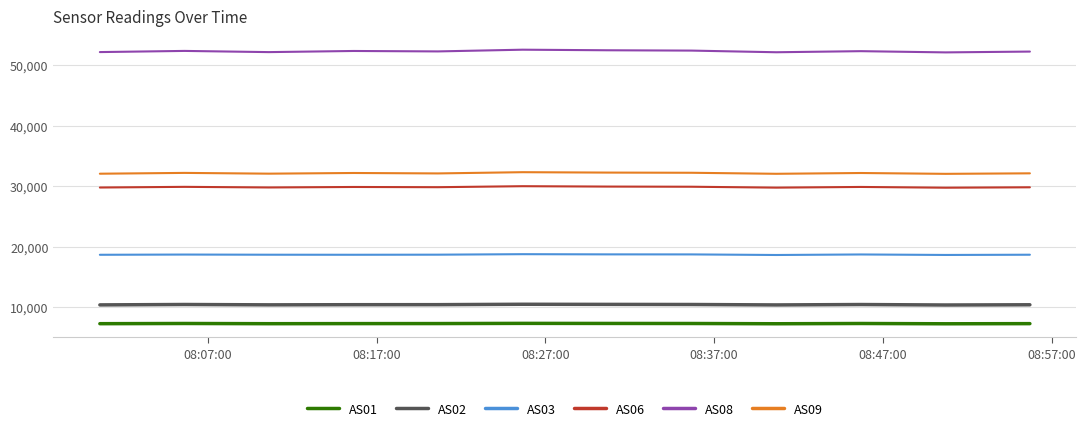

True or false: AS08 and AS06 cross at least once.

False